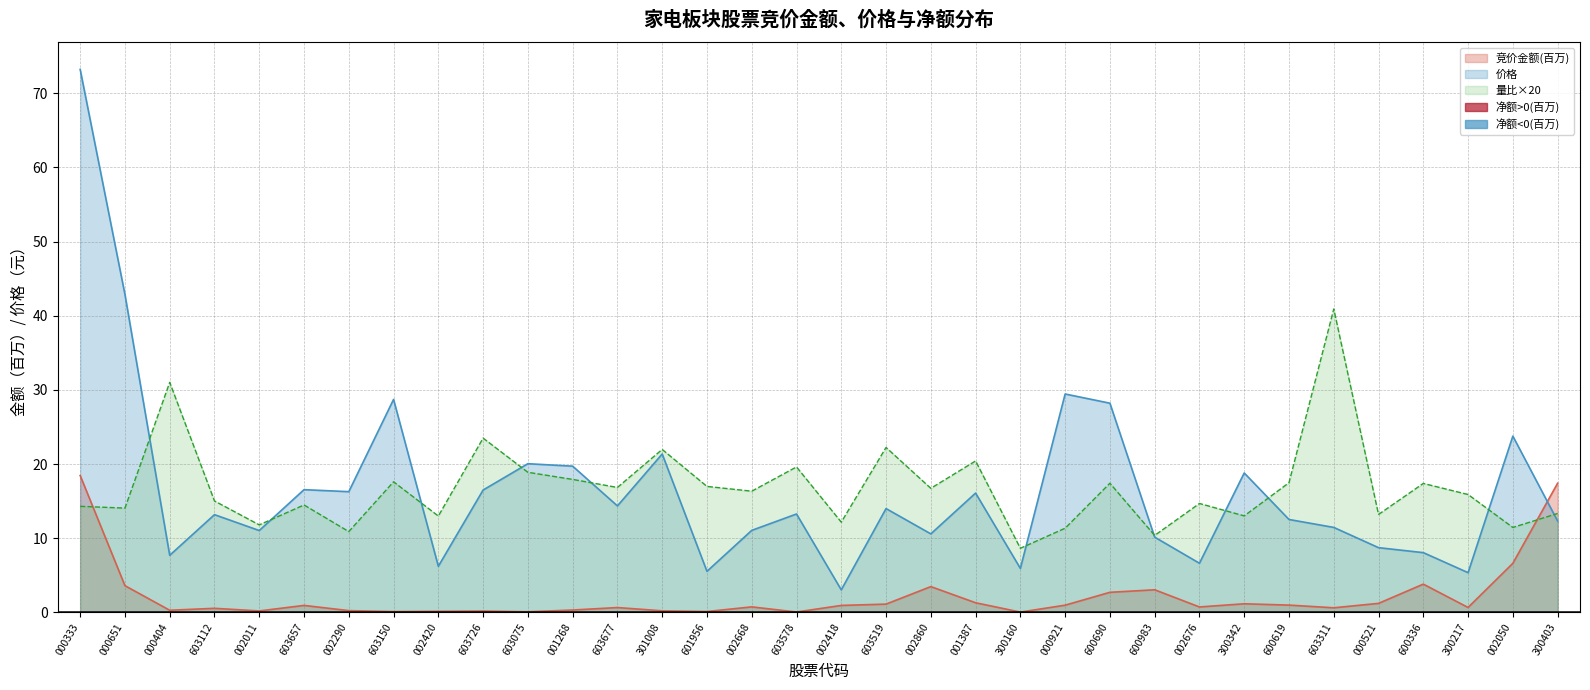

The value of 量比 at 600690 is 12.0. True or false?

False